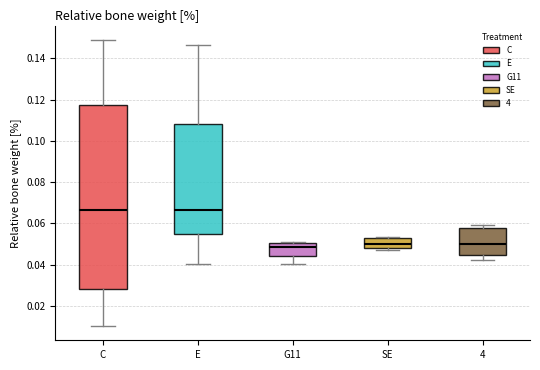

Reading left to right, read every box against the y-axis: the position of its median line, the range the box covers, and the ends of its whiskers. The values are not printed on the chart, so give them approximately, as read against the axis.

C: median 0.066, box 0.028 to 0.118, whiskers 0.010 to 0.148
E: median 0.066, box 0.054 to 0.108, whiskers 0.040 to 0.146
G11: median 0.048, box 0.044 to 0.050, whiskers 0.040 to 0.050 (just above the box's upper edge)
SE: median 0.050, box 0.048 to 0.052, whiskers 0.046 to 0.054
4: median 0.050, box 0.044 to 0.058, whiskers 0.042 to 0.060